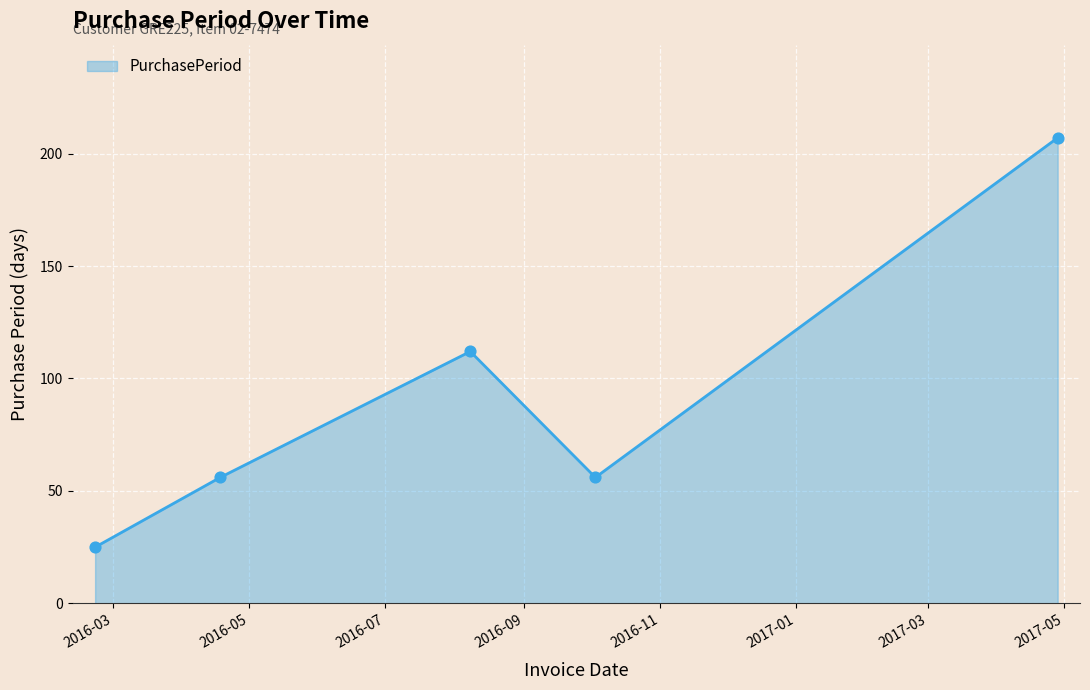

What is the smallest value displayed?

25